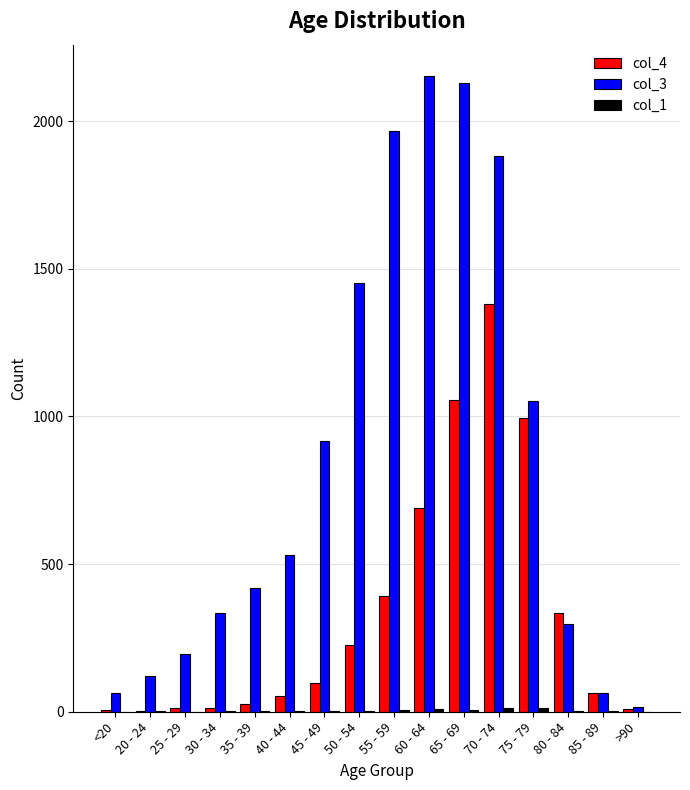

Does the chart contain stacked bars?

No